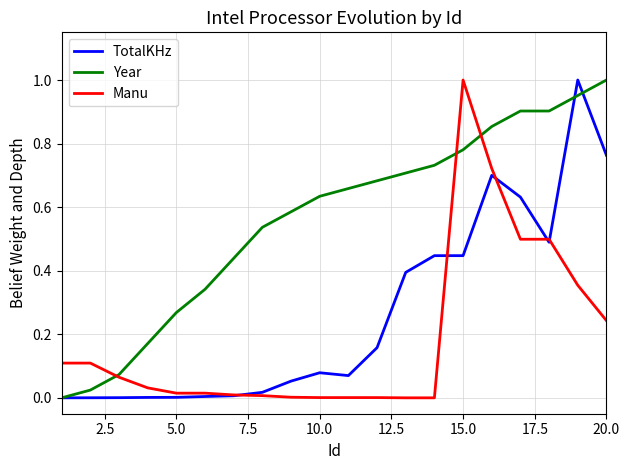

Which series has the largest total across all categories?

Year